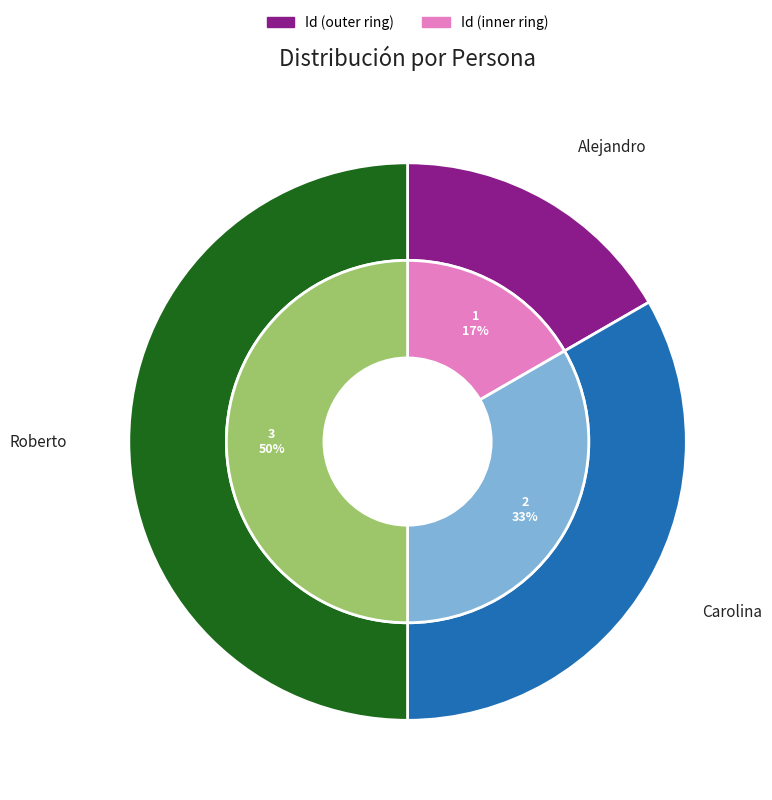

Rank the categories by value from lowest to highest.

Alejandro, Carolina, Roberto